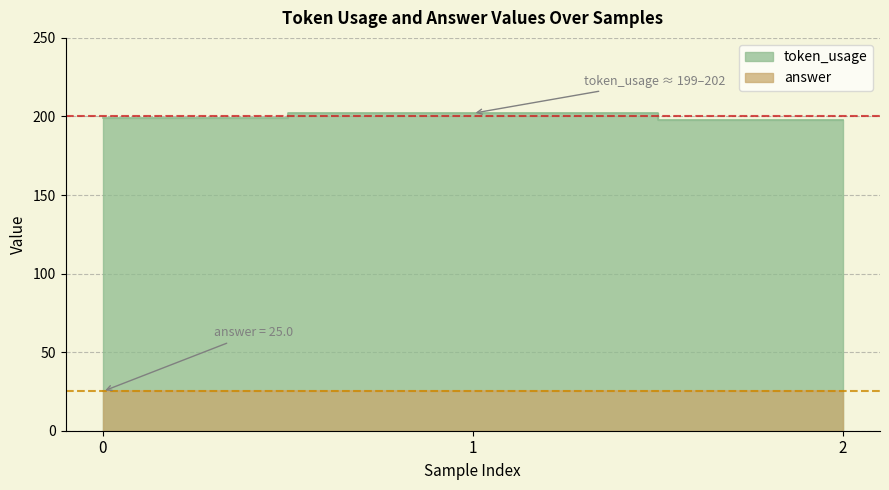

What value does the data have at 0?

199